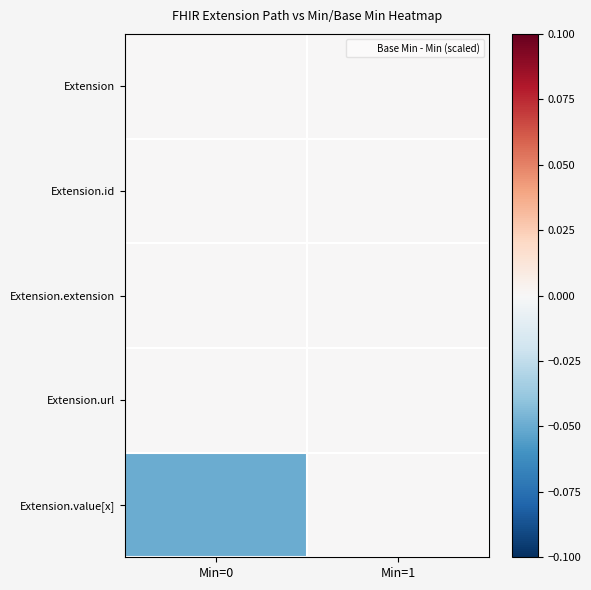

What is the minimum value shown in the chart?

-0.1